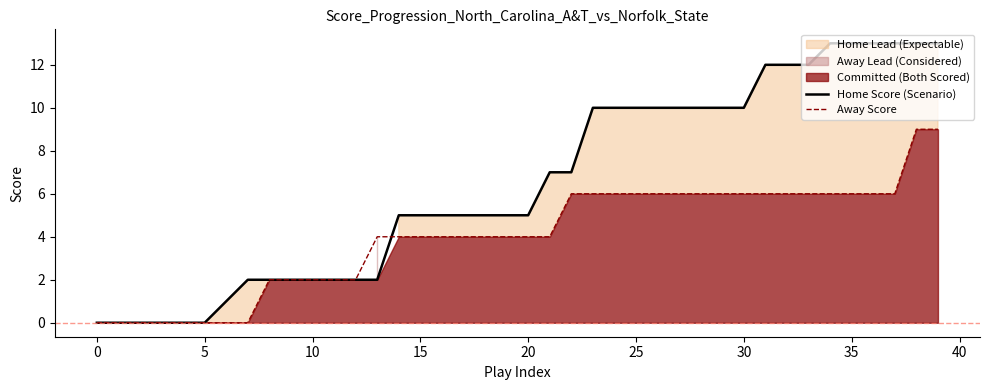

What is the highest value of the Home Score (Scenario) series?

13